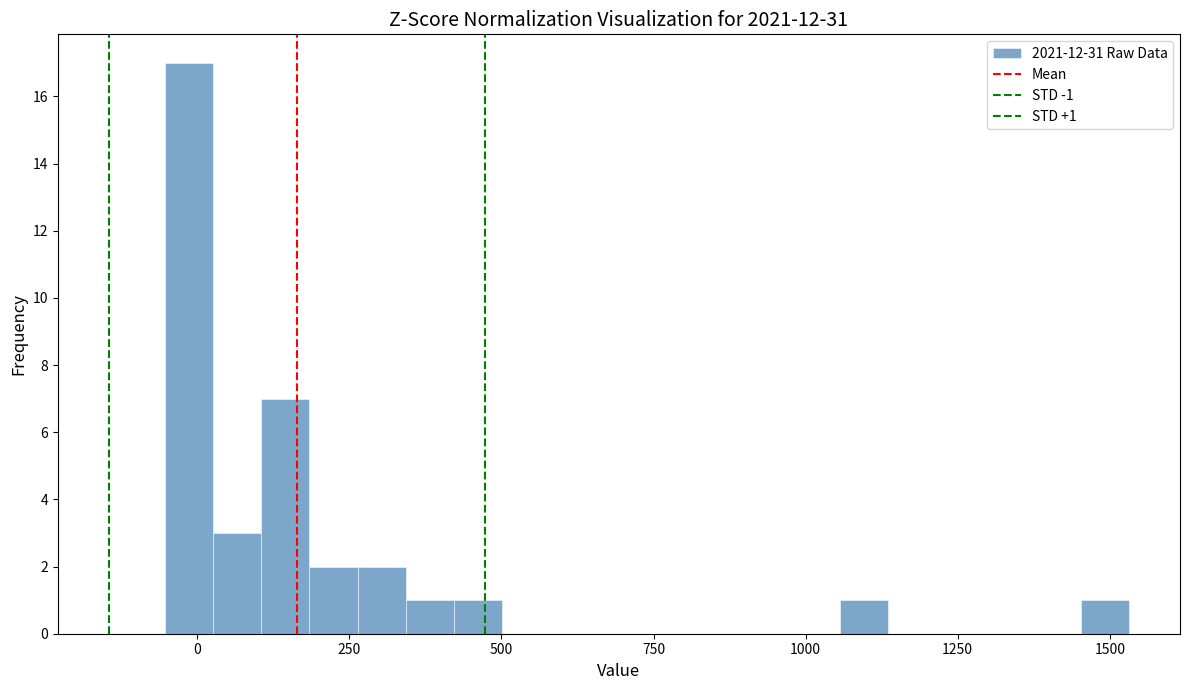

Around what value on the x-axis is the tallest bar? Give the approximate position of its centre, as read against the axis.

0